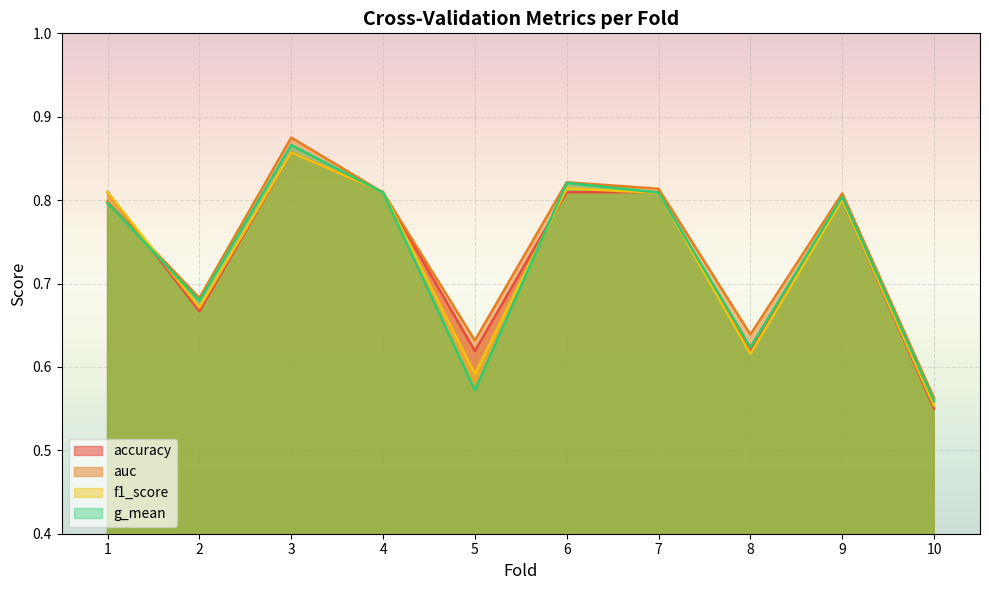

What are all the series names shown in the legend?

accuracy, auc, f1_score, g_mean